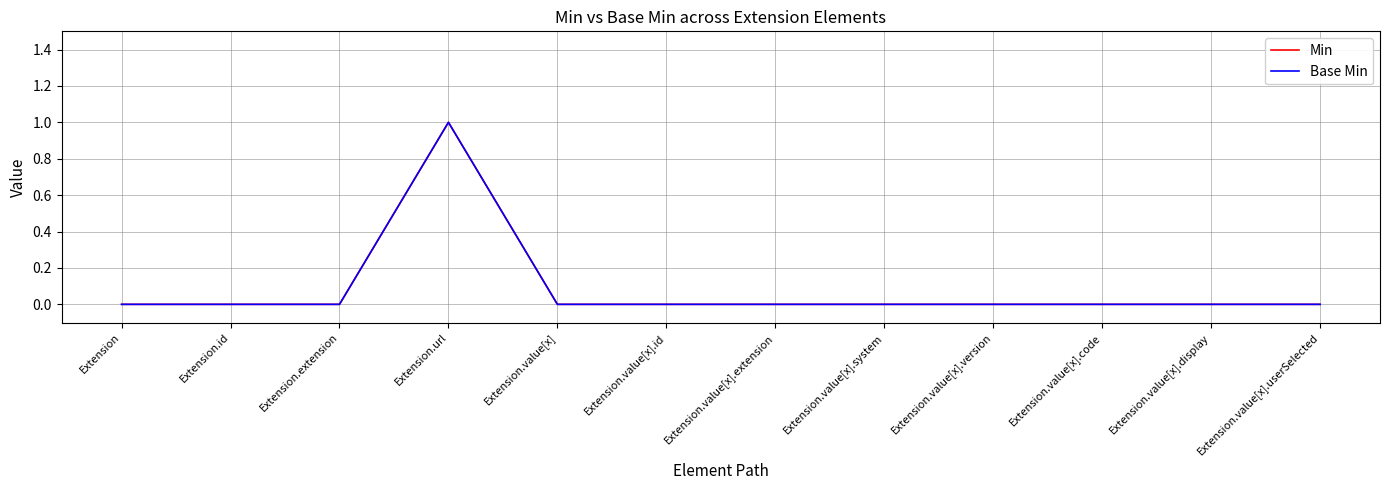

What is the difference between the maximum and second lowest values in the Min series?

1